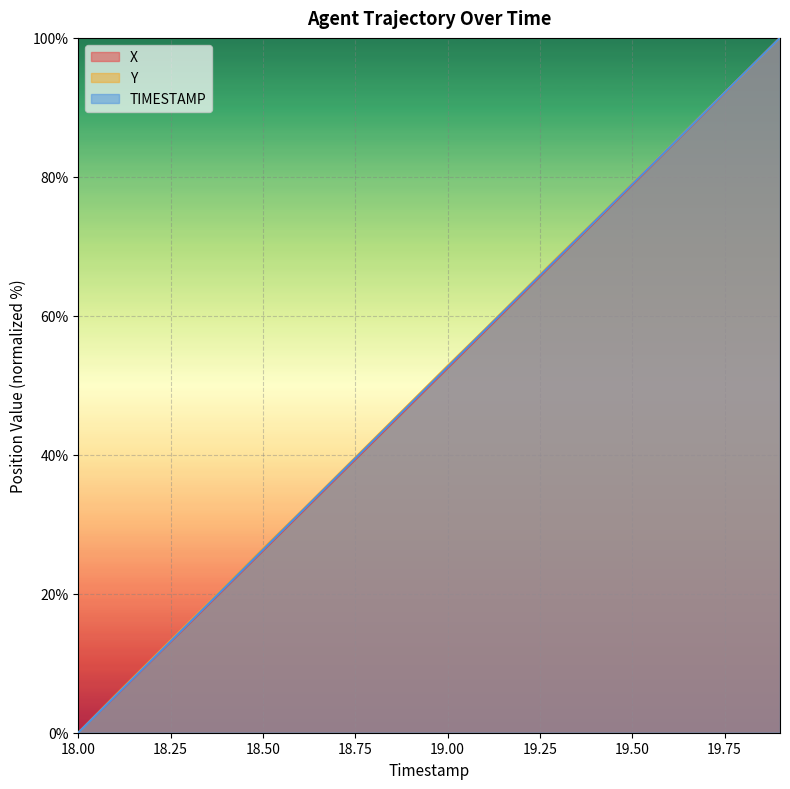

Reading right to left, what are all the values shown in this chart?

X: 19.9=100.0	19.8=94.7	19.7=89.4	19.6=84.1	19.5=78.9	19.4=73.6	19.3=68.3	19.2=63.0	19.1=57.8	19.0=52.5	18.9=47.2	18.8=42.0	18.7=36.7	18.6=31.5	18.5=26.2	18.4=21.0	18.3=15.7	18.2=10.5	18.1=5.2	18.0=0.0
Y: 19.9=100.0	19.8=94.7	19.7=89.5	19.6=84.2	19.5=79.0	19.4=73.8	19.3=68.6	19.2=63.3	19.1=58.0	19.0=52.8	18.9=47.5	18.8=42.2	18.7=37.0	18.6=31.7	18.5=26.5	18.4=21.2	18.3=15.9	18.2=10.6	18.1=5.4	18.0=0.0
TIMESTAMP: 19.9=100.0	19.8=94.7	19.7=89.5	19.6=84.2	19.5=78.9	19.4=73.7	19.3=68.4	19.2=63.2	19.1=57.9	19.0=52.6	18.9=47.4	18.8=42.1	18.7=36.8	18.6=31.6	18.5=26.3	18.4=21.1	18.3=15.8	18.2=10.5	18.1=5.3	18.0=0.0